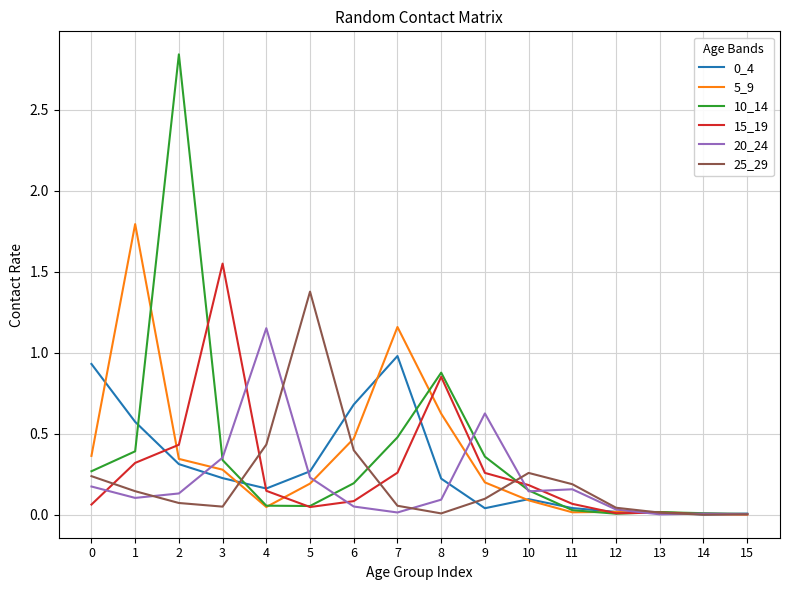

Which series has the widest spread of values?

10_14